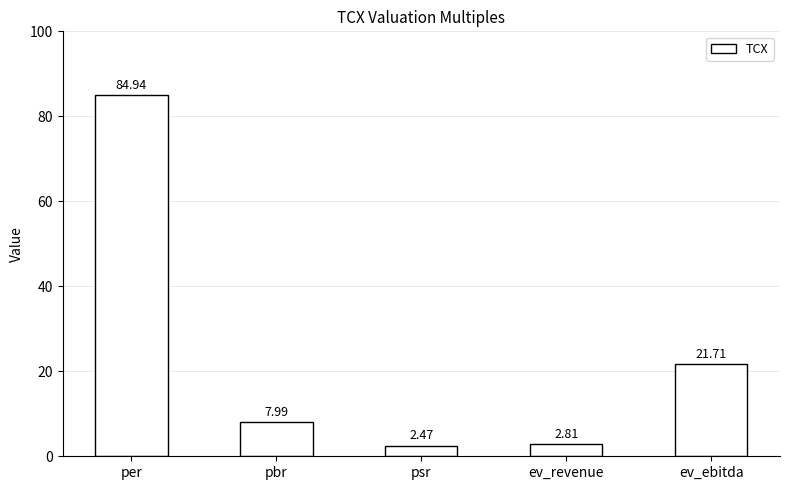

True or false: the data shows 21.7 at ev_ebitda.

True